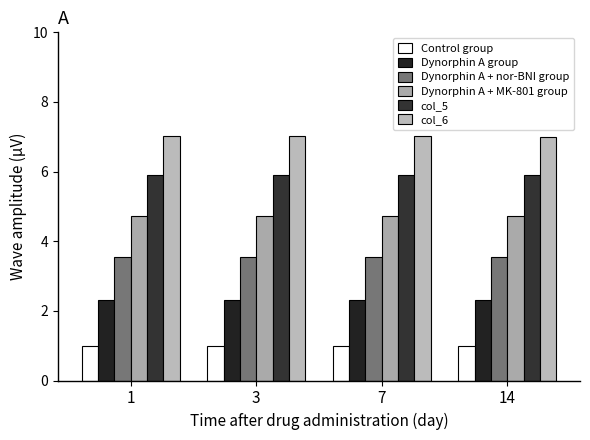

Reading left to right, extract all data points from this chart.

Control group: 1.0	1.0	1.0	1.0
Dynorphin A group: 2.3	2.3	2.3	2.3
Dynorphin A + nor-BNI group: 3.5	3.5	3.5	3.5
Dynorphin A + MK-801 group: 4.7	4.7	4.7	4.7
col_5: 5.9	5.9	5.9	5.9
col_6: 7.0	7.0	7.0	7.0